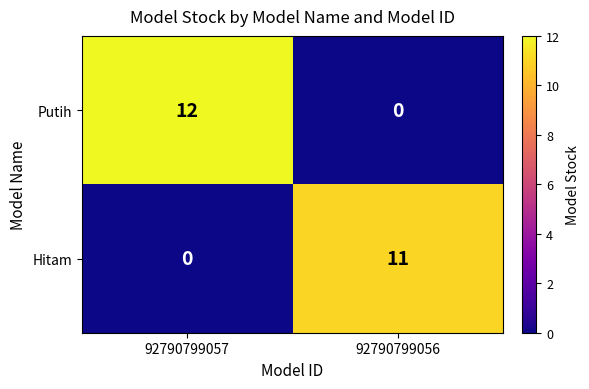

At how many categories does at least one series exceed 1?

2